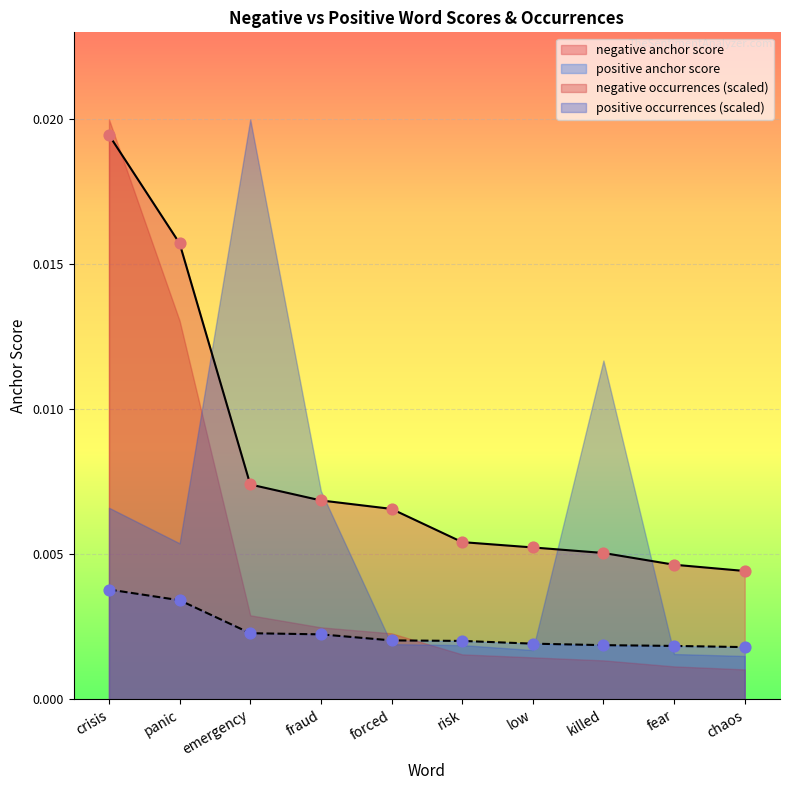

Which series reaches the minimum Y coordinate?

positive anchor score